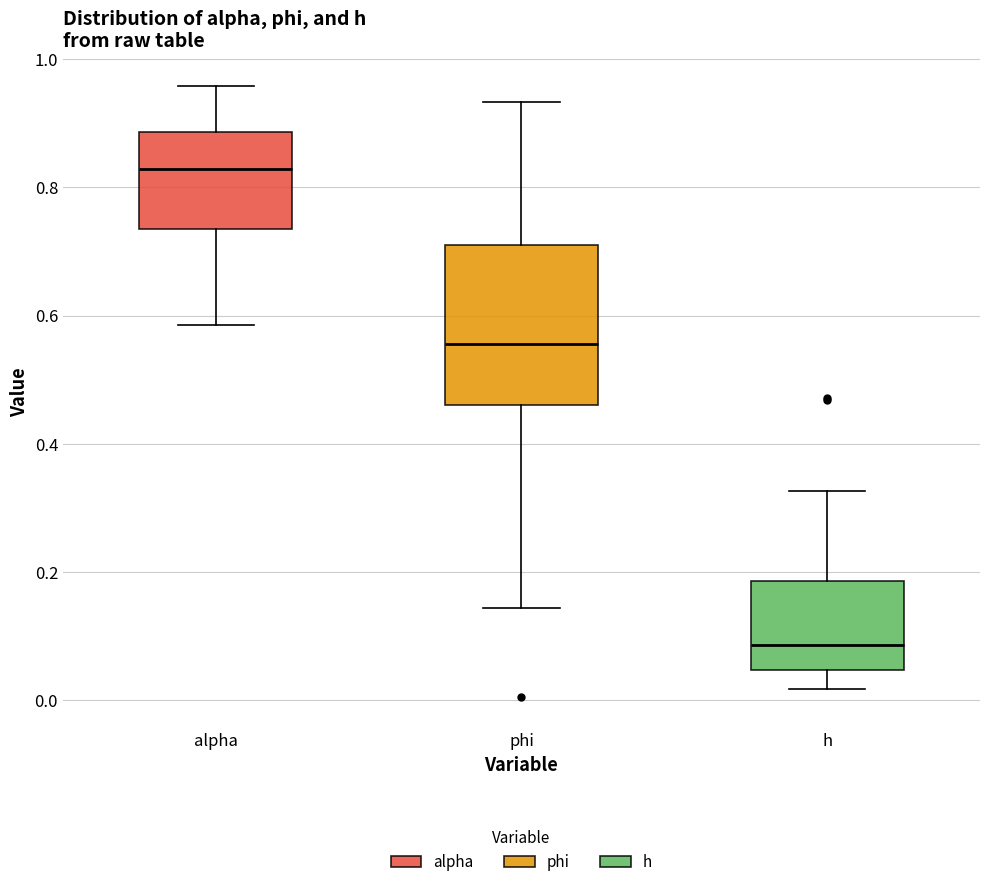

Which box has the highest median line?

alpha